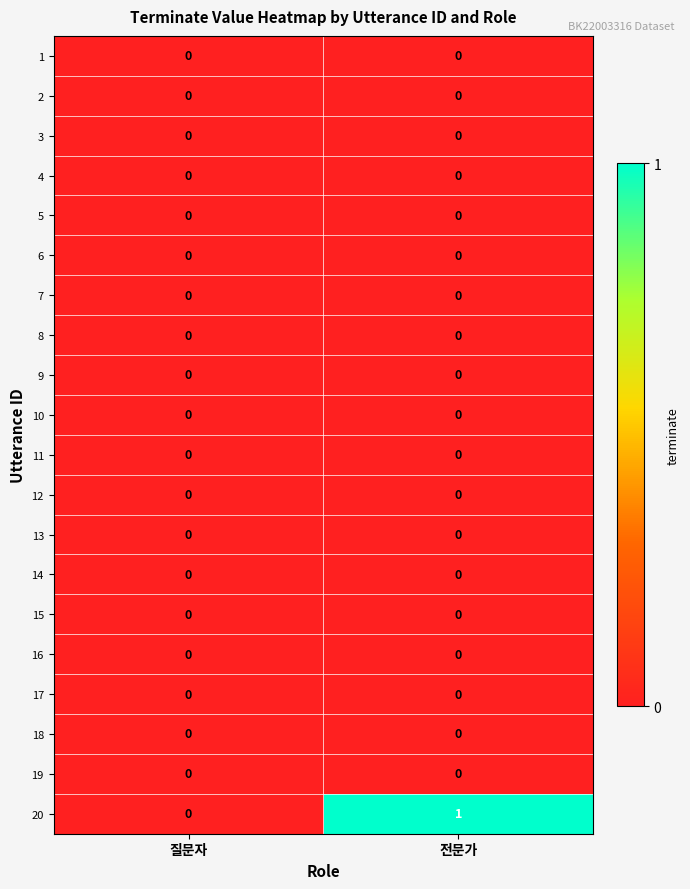

At which category does the chart reach its peak across all series?

전문가